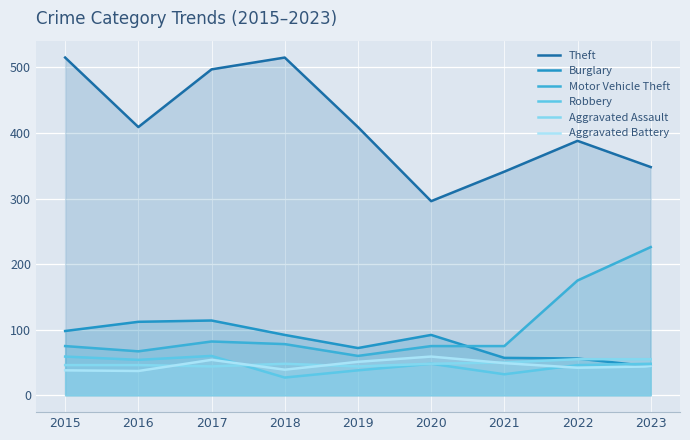

At how many categories does at least one series exceed 83?

9